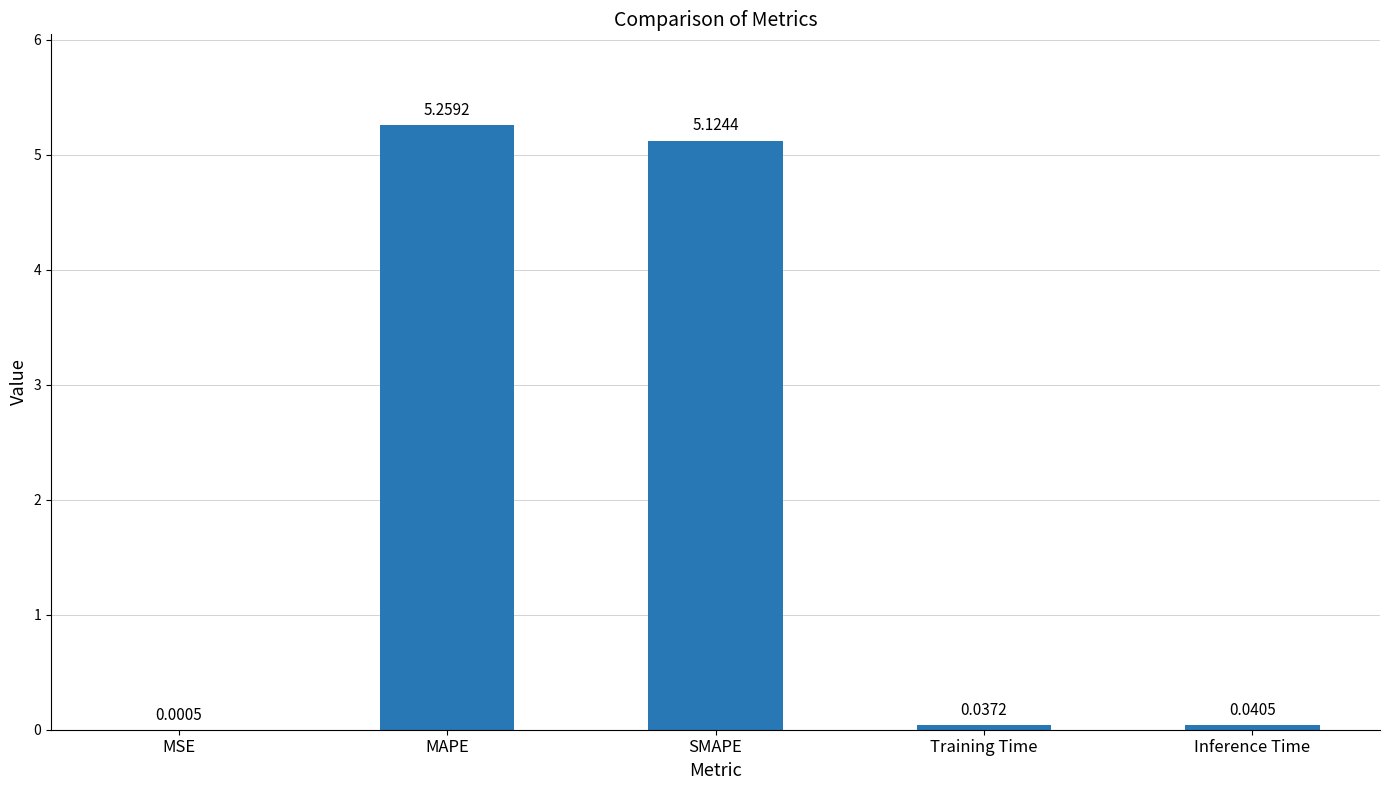

Which category has the highest value across all series?

MAPE